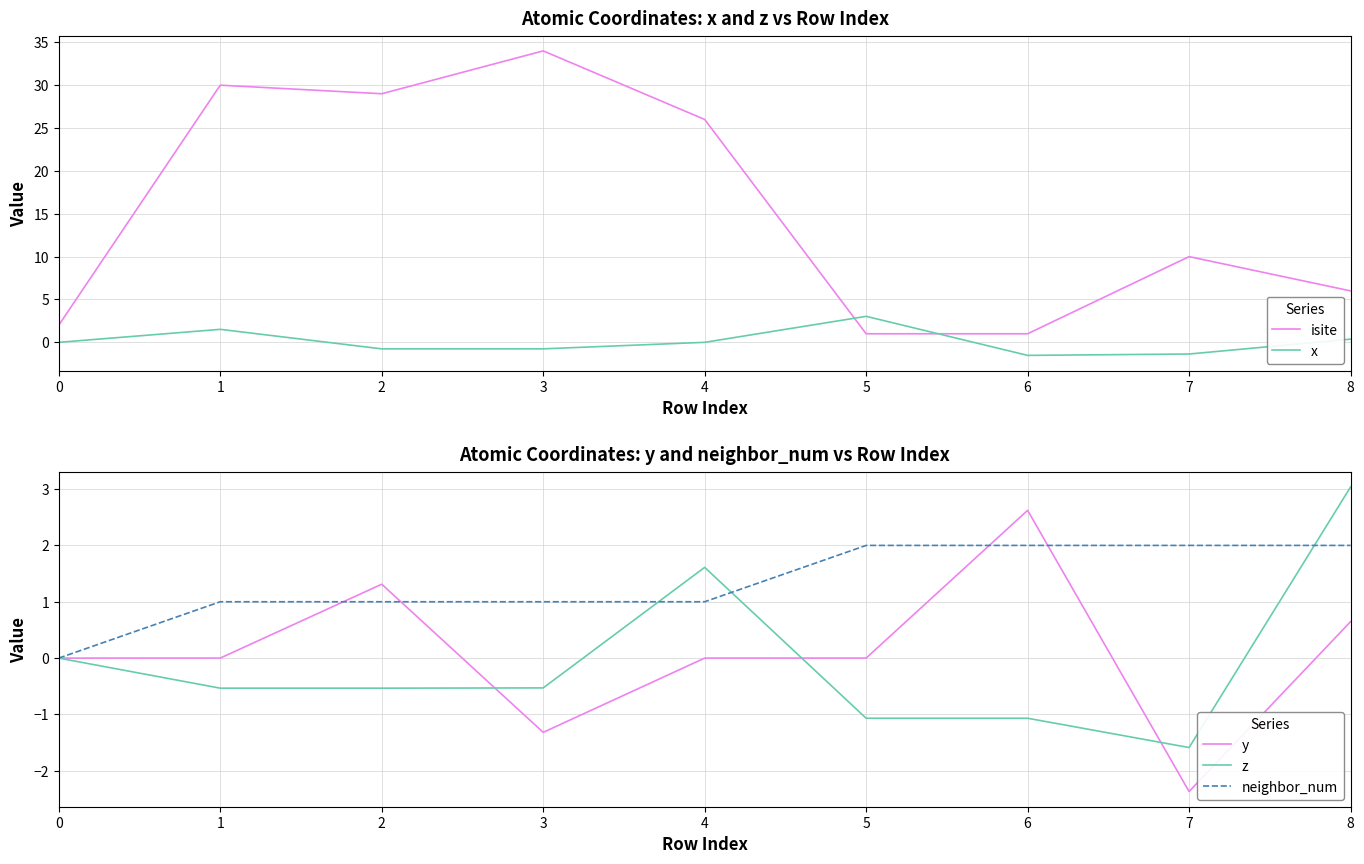

Which series has the largest total across all categories?

isite